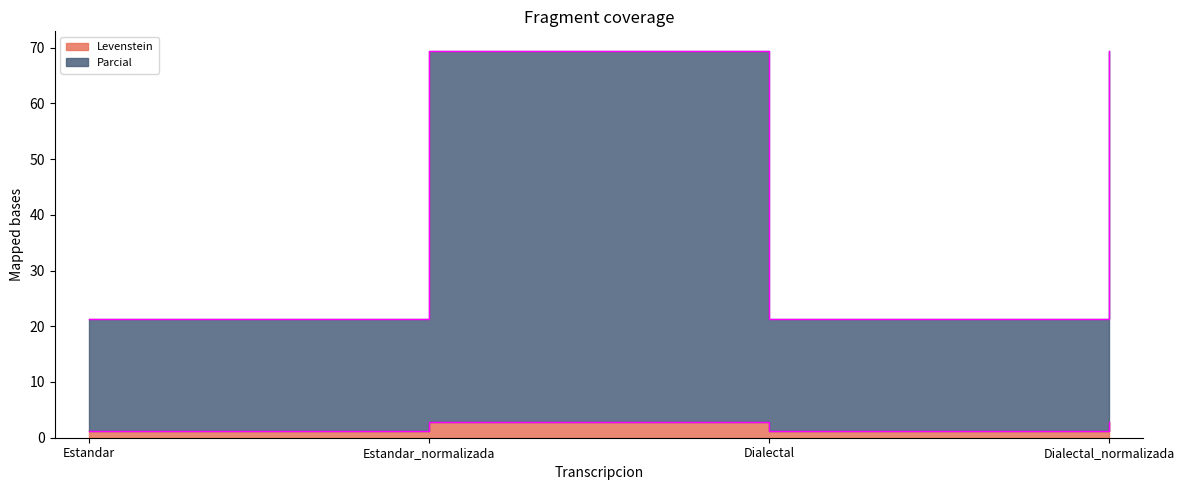

What is the label of the 4th point from the left?

Dialectal_normalizada